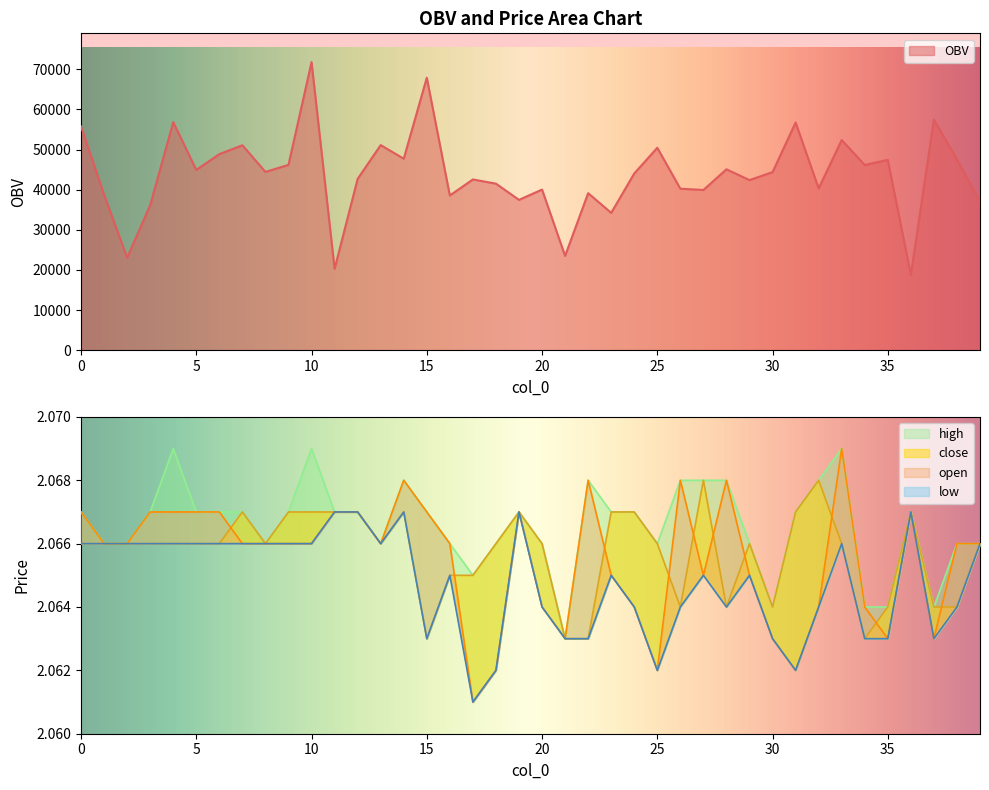

Reading left to right, what are all the values shown in this chart?

OBV: 55765.6	38715.6	23053.0	36169.0	56819.5	44935.9	48876.7	51080.0	44433.0	46201.7	71806.2	20288.9	42699.0	51122.2	47726.5	67920.3	38561.4	42557.8	41509.9	37464.1	40033.6	23501.7	39133.9	34223.4	44041.2	50455.8	40244.6	39934.5	45087.4	42392.3	44390.5	56748.4	40331.4	52385.6	46159.7	47438.8	18750.1	57469.0	47551.8	36946.4
open: 2.1	2.1	2.1	2.1	2.1	2.1	2.1	2.1	2.1	2.1	2.1	2.1	2.1	2.1	2.1	2.1	2.1	2.1	2.1	2.1	2.1	2.1	2.1	2.1	2.1	2.1	2.1	2.1	2.1	2.1	2.1	2.1	2.1	2.1	2.1	2.1	2.1	2.1	2.1	2.1
close: 2.1	2.1	2.1	2.1	2.1	2.1	2.1	2.1	2.1	2.1	2.1	2.1	2.1	2.1	2.1	2.1	2.1	2.1	2.1	2.1	2.1	2.1	2.1	2.1	2.1	2.1	2.1	2.1	2.1	2.1	2.1	2.1	2.1	2.1	2.1	2.1	2.1	2.1	2.1	2.1
high: 2.1	2.1	2.1	2.1	2.1	2.1	2.1	2.1	2.1	2.1	2.1	2.1	2.1	2.1	2.1	2.1	2.1	2.1	2.1	2.1	2.1	2.1	2.1	2.1	2.1	2.1	2.1	2.1	2.1	2.1	2.1	2.1	2.1	2.1	2.1	2.1	2.1	2.1	2.1	2.1
low: 2.1	2.1	2.1	2.1	2.1	2.1	2.1	2.1	2.1	2.1	2.1	2.1	2.1	2.1	2.1	2.1	2.1	2.1	2.1	2.1	2.1	2.1	2.1	2.1	2.1	2.1	2.1	2.1	2.1	2.1	2.1	2.1	2.1	2.1	2.1	2.1	2.1	2.1	2.1	2.1